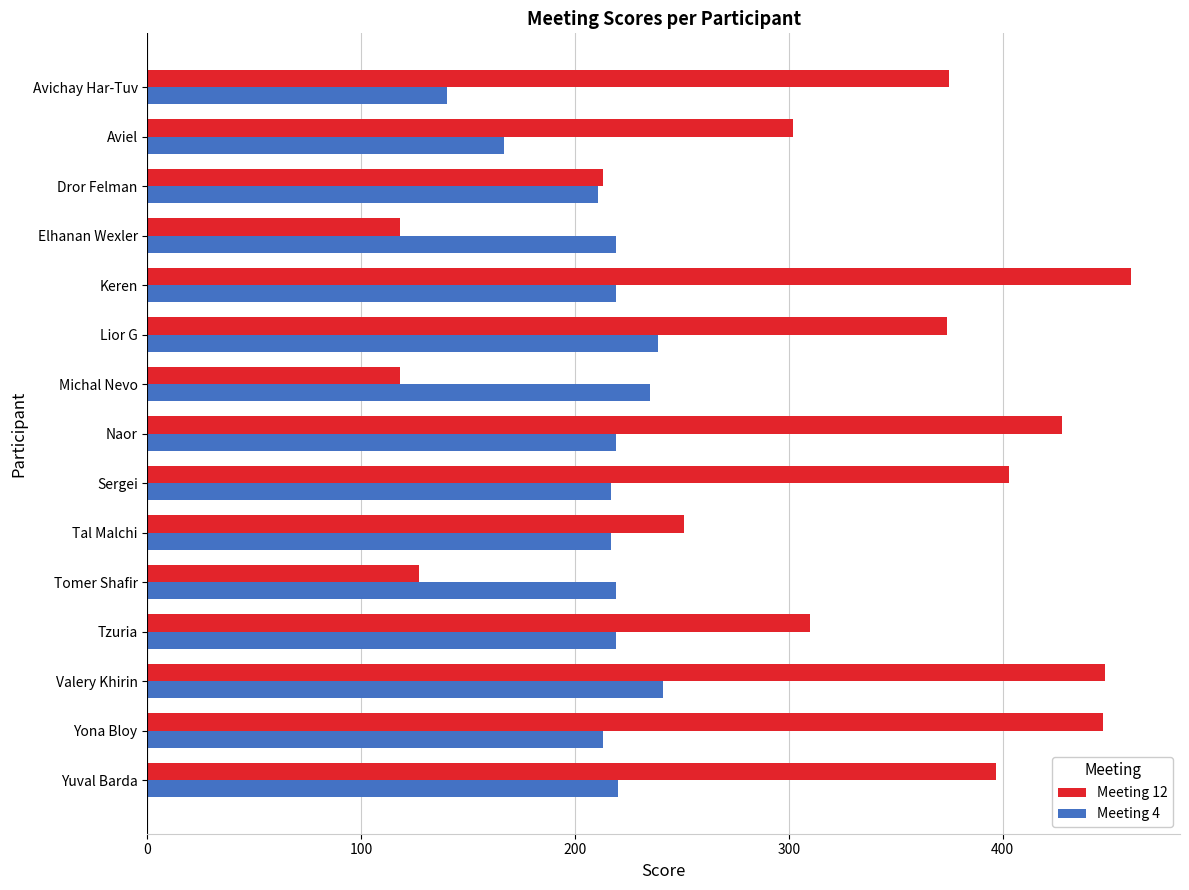

What is the sum of all Meeting 4 values?

3195